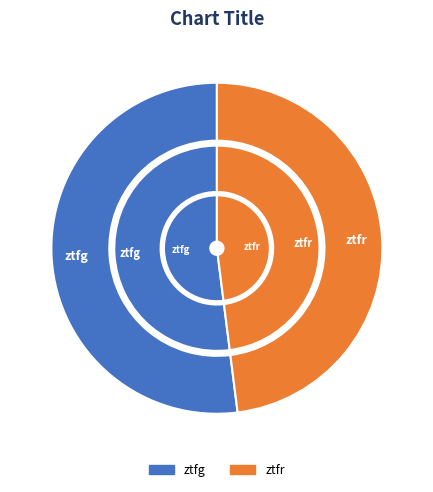

What percentage is NOT represented by ztfr?

52.0%